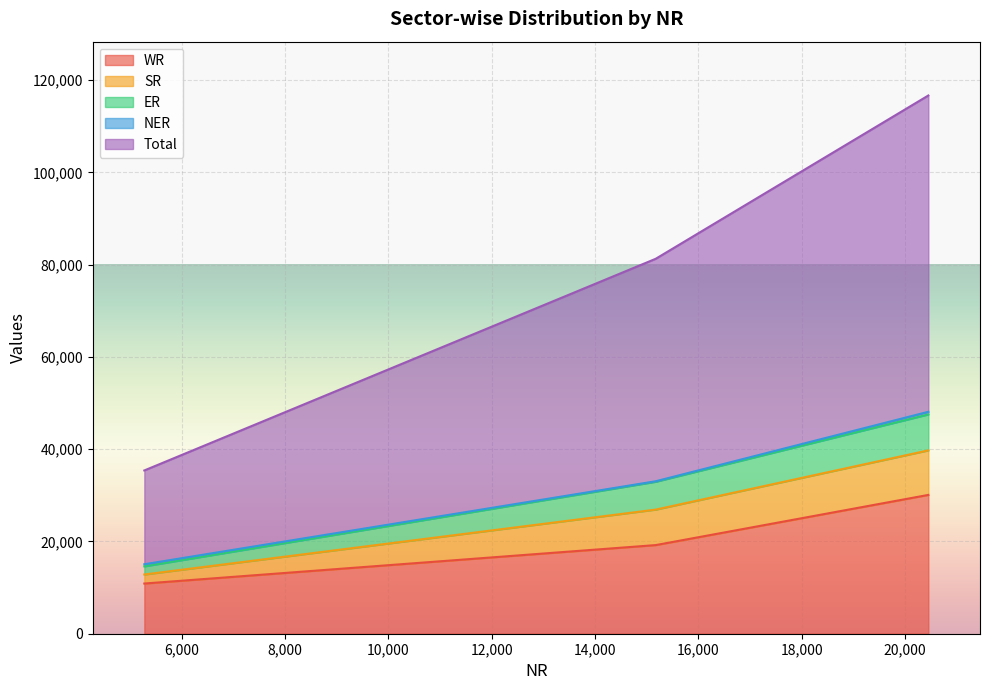

At which label does WR first exceed 19211?

20451